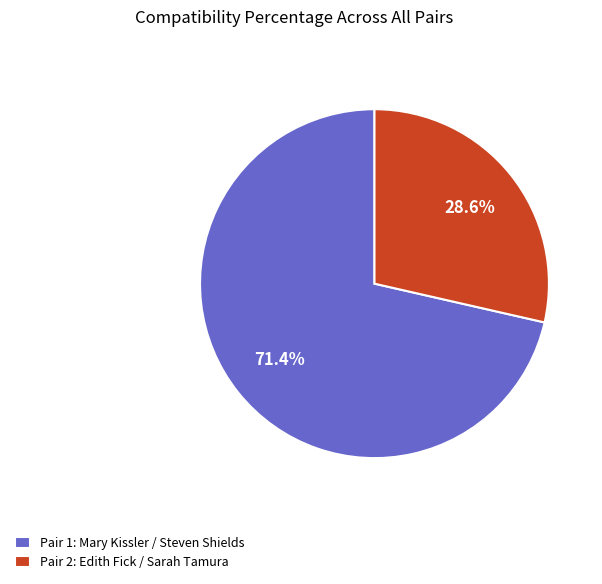

What portion of the pie excludes Pair 2: Edith Fick / Sarah Tamura?

71.4%